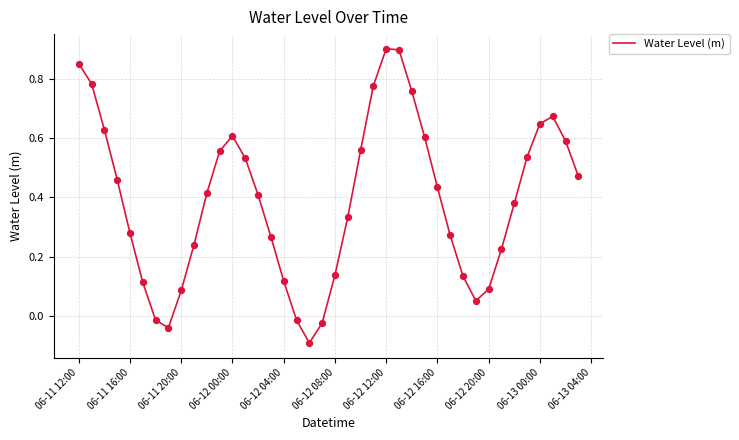

What is the difference between the maximum and minimum values?

1.0